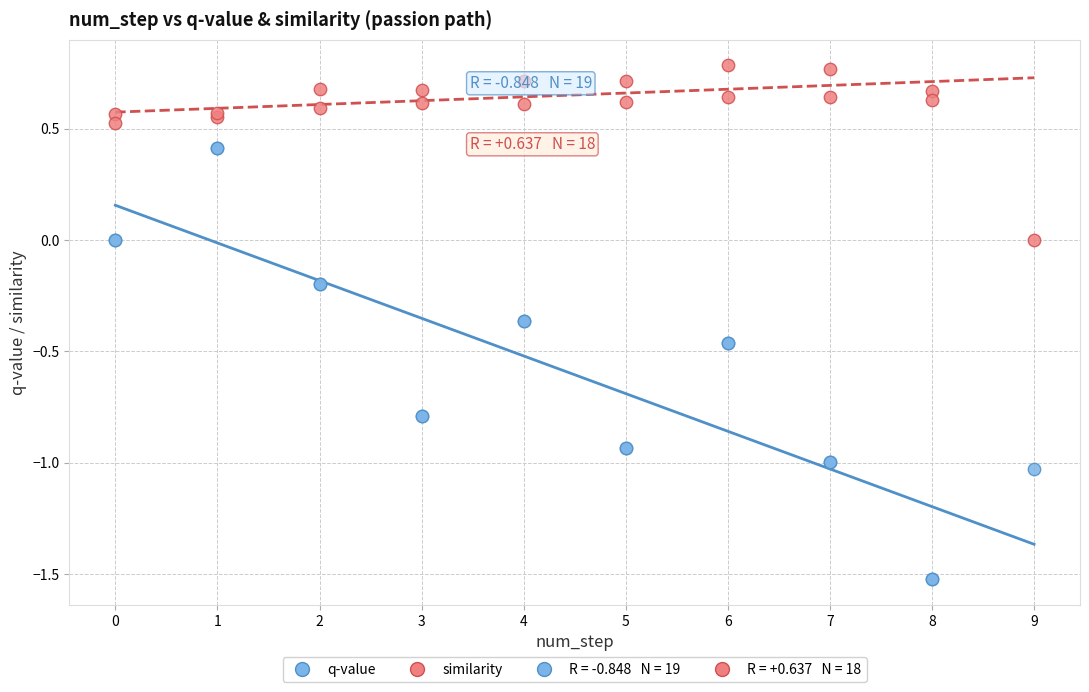

Which series reaches the maximum Y coordinate?

similarity